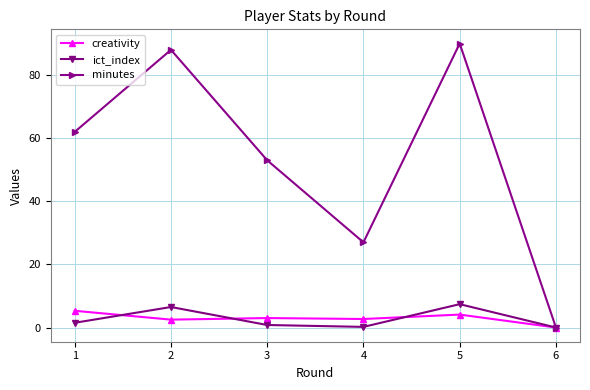

List the series in order of their peak value, lowest first.

creativity, ict_index, minutes